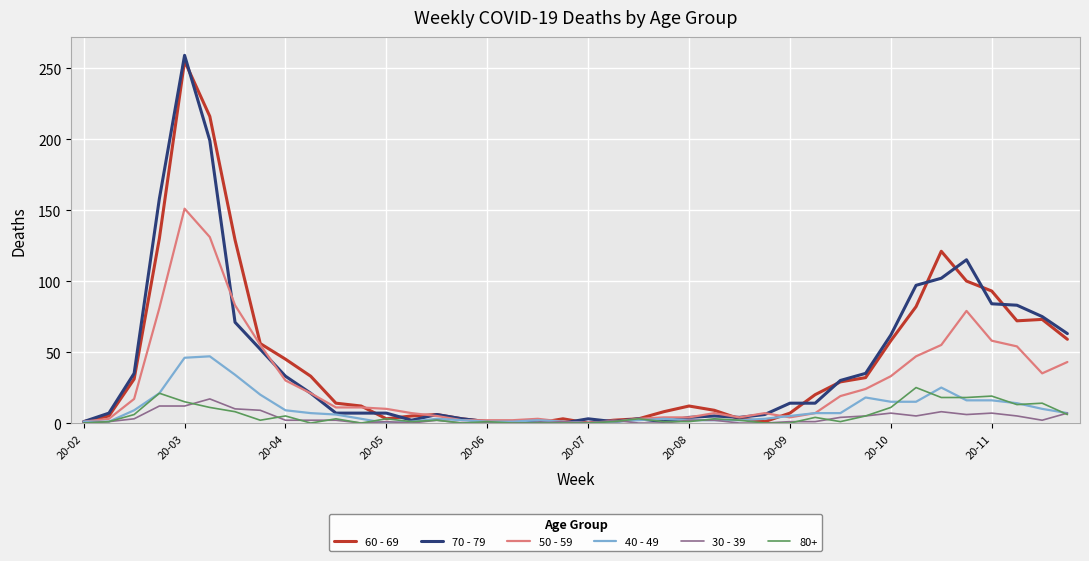

Which series has the largest range (max minus min)?

70 - 79